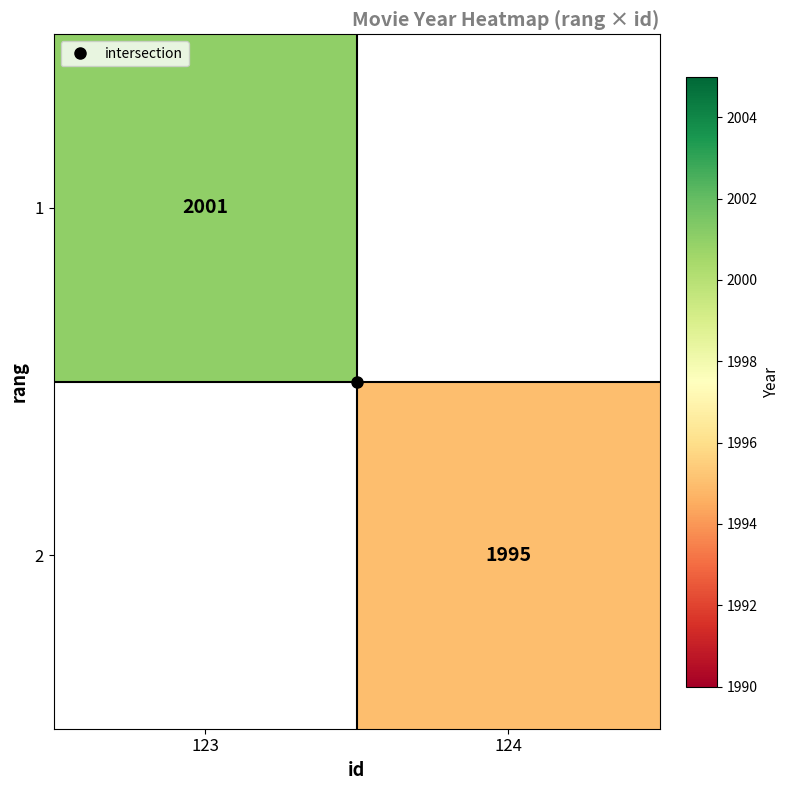

Which category has the highest value in the 2 series?

123